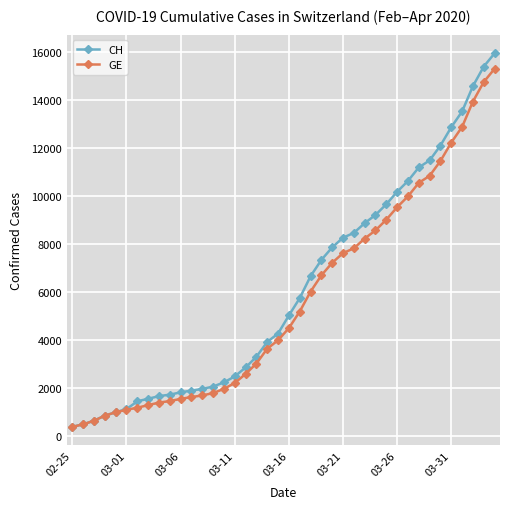

What is the sum of all GE values?

225656